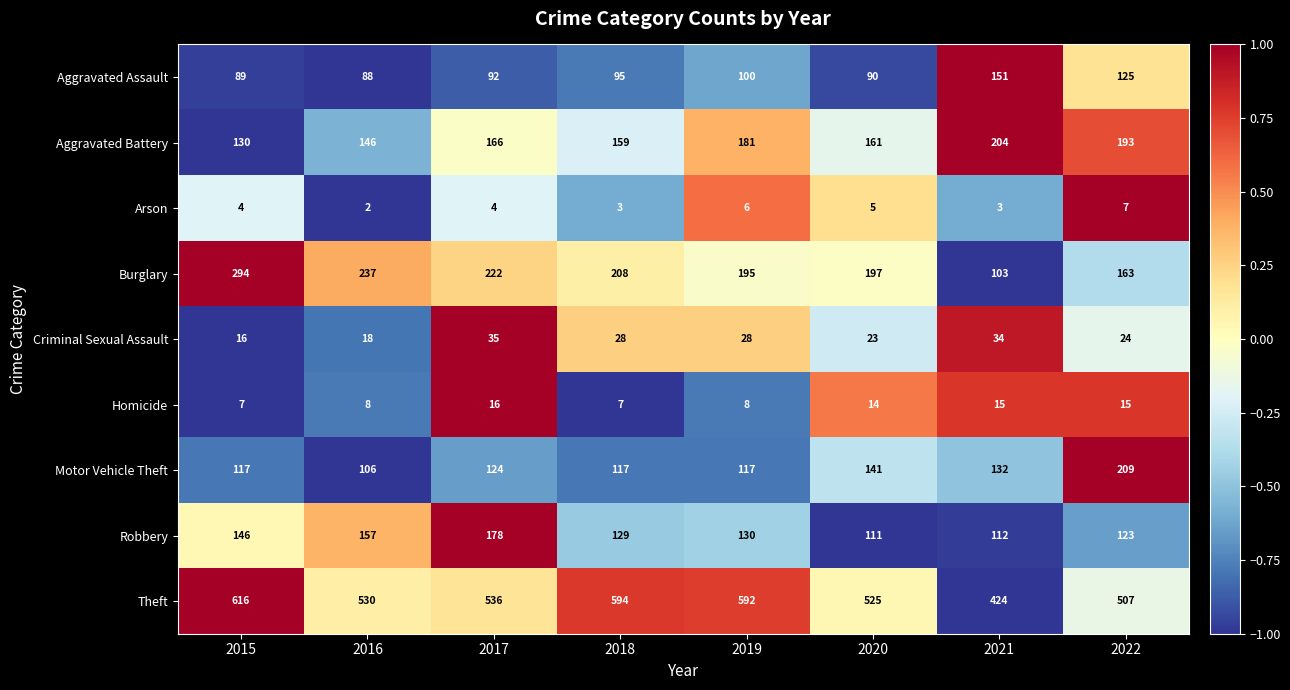

Which series has the largest range (max minus min)?

Theft